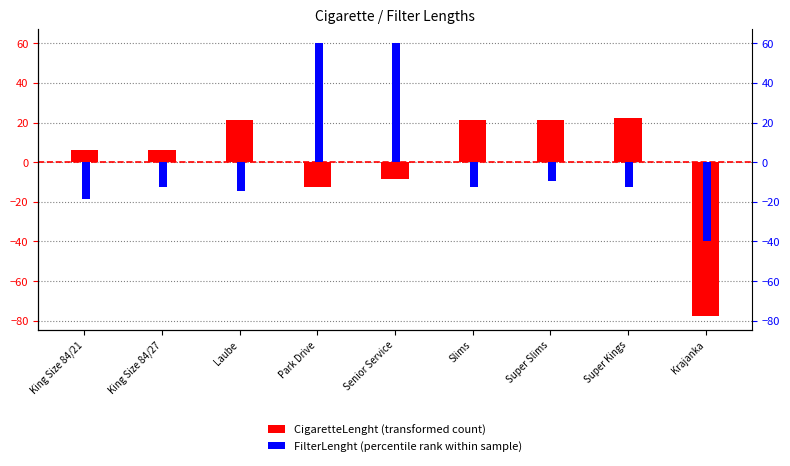

Rank the categories by FilterLenght value from highest to lowest.

Park Drive, Senior Service, Super Slims, King Size 84/27, Slims, Super Kings, Laube, King Size 84/21, Krajanka